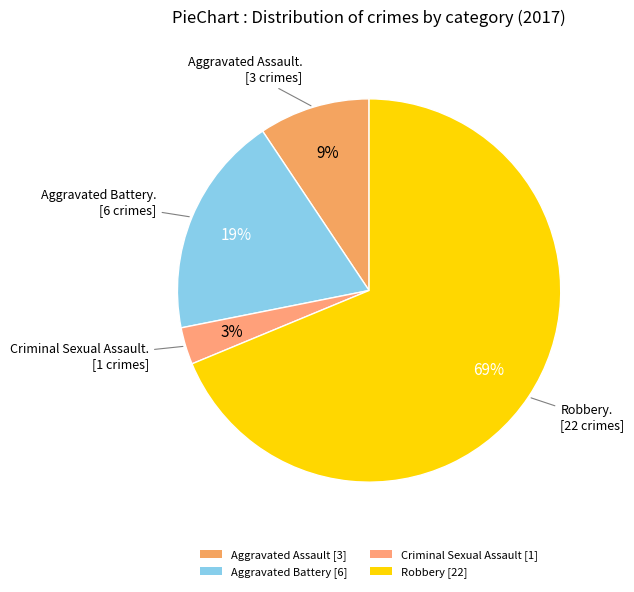

How much of the chart is everything except Criminal Sexual Assault?

96.9%